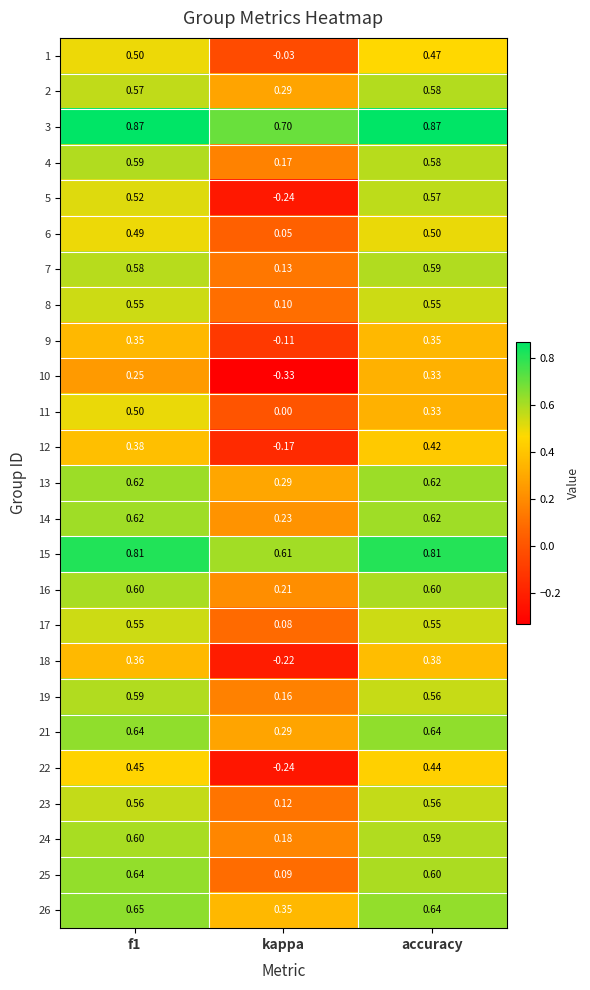

Is the value of 16 at f1 greater than the value of 9 at f1?

Yes